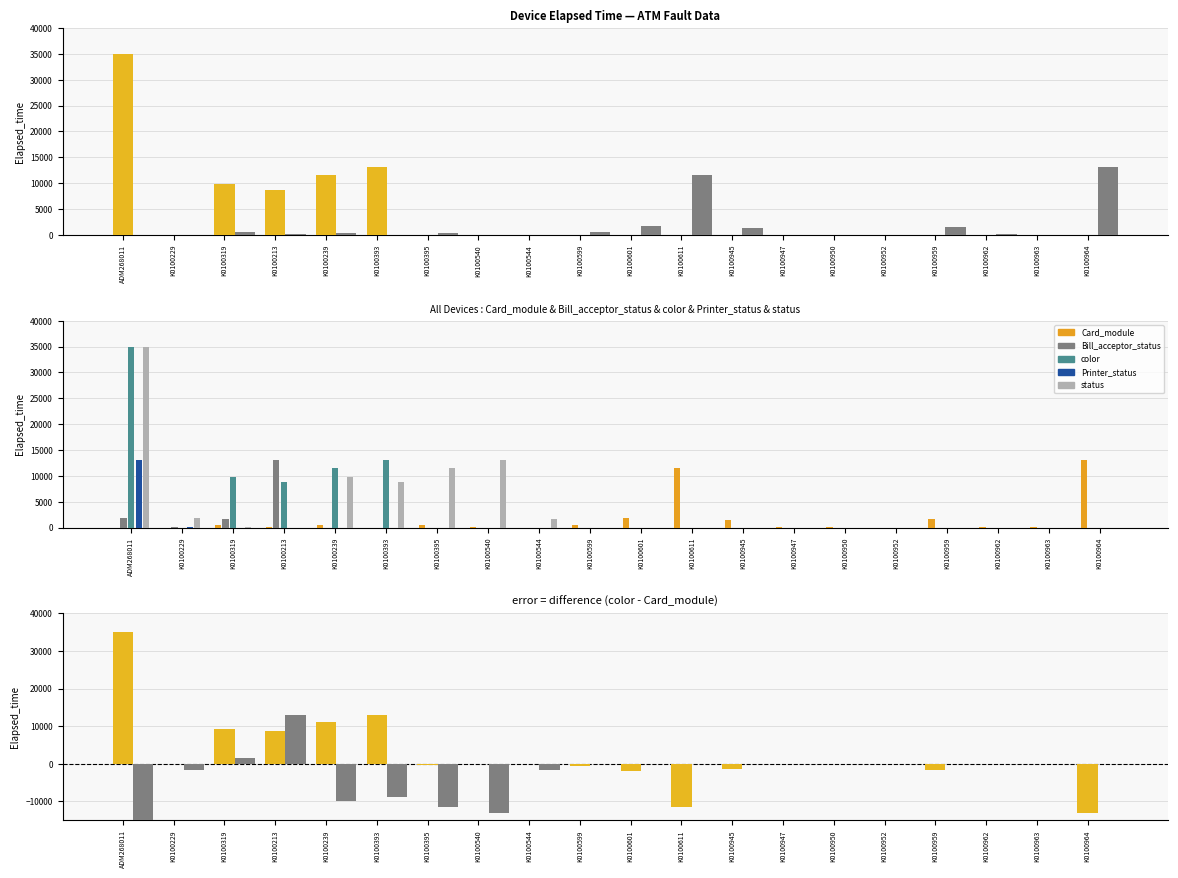

Which series has the largest range (max minus min)?

color